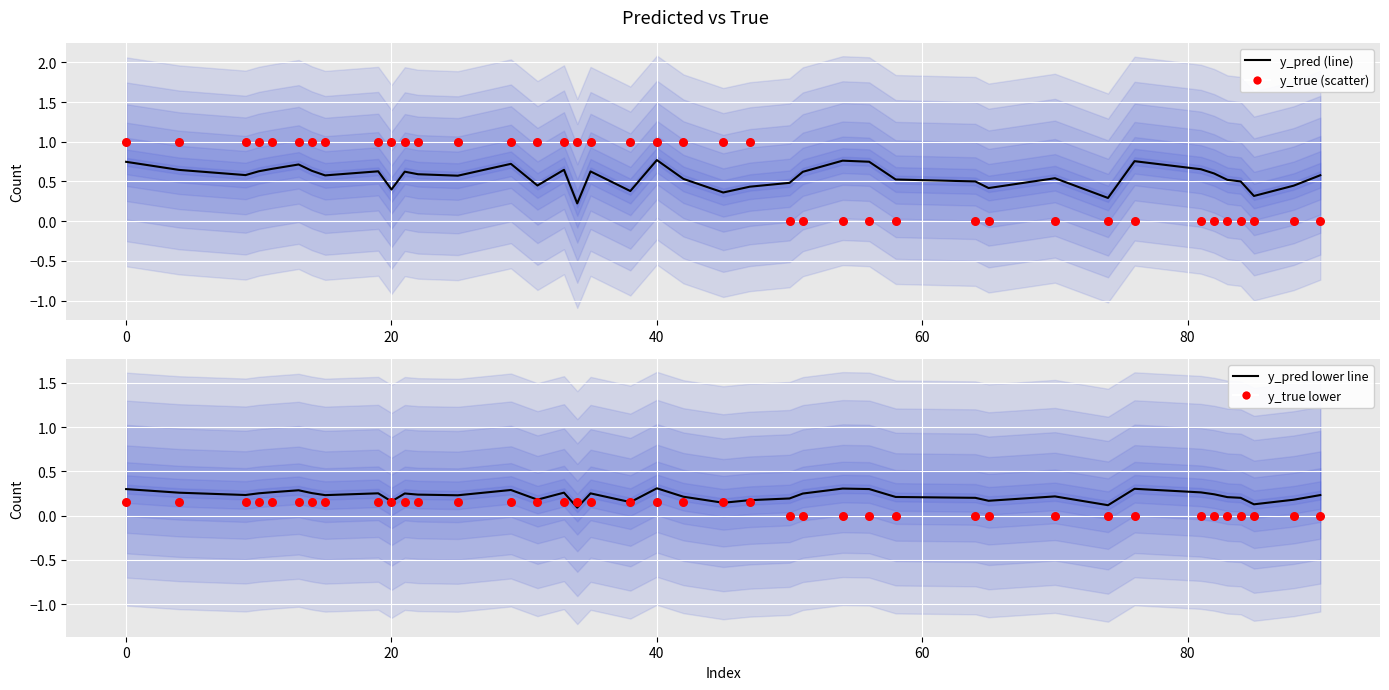

Is the value of y_true (scatter) at 39 greater than the value of y_true lower at 30?

No